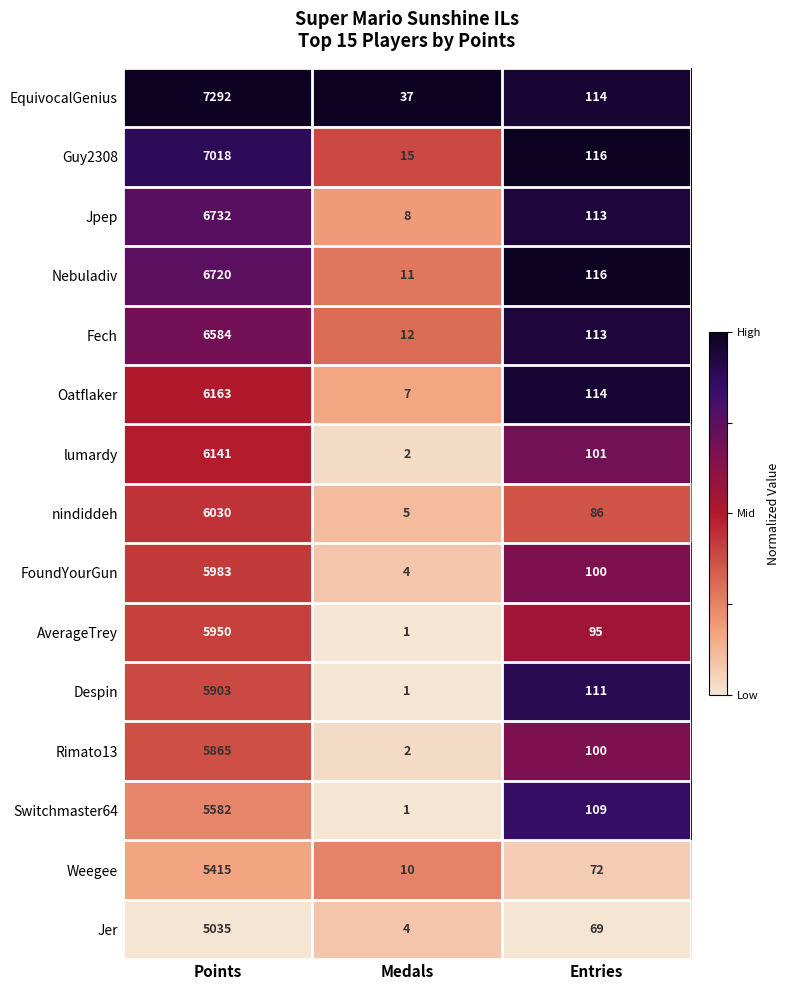

Which series changed the most between Medals and Entries?

Despin